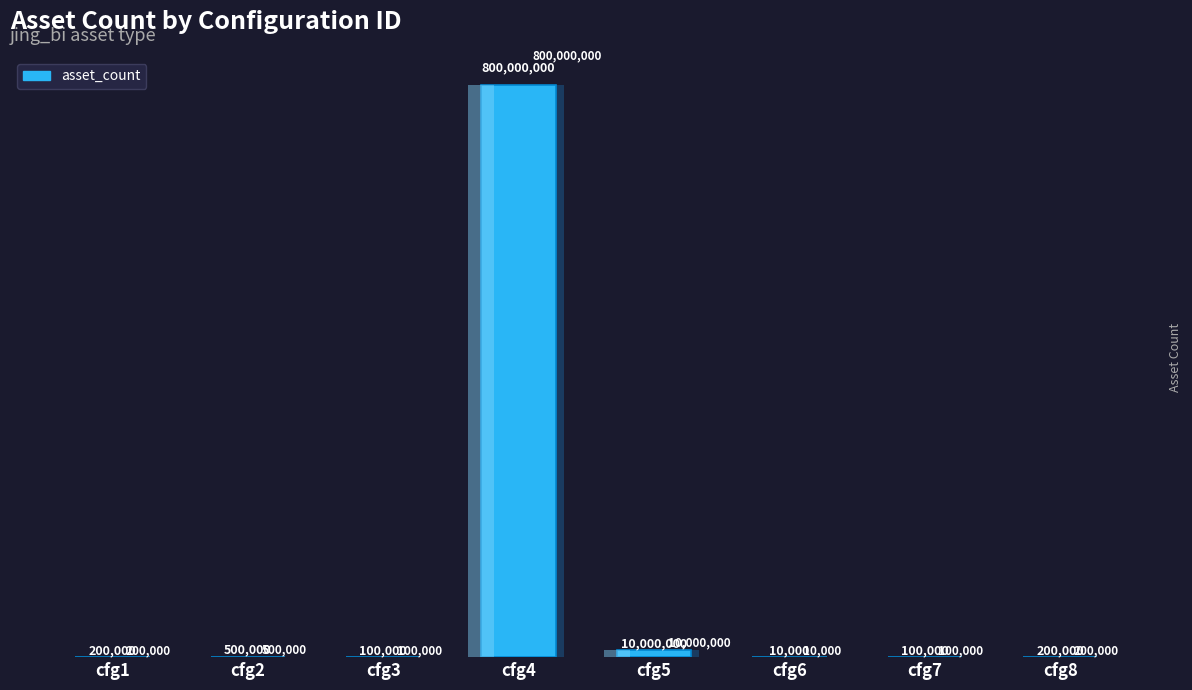

Rank the categories by value from lowest to highest.

cfg6, cfg3, cfg7, cfg1, cfg8, cfg2, cfg5, cfg4